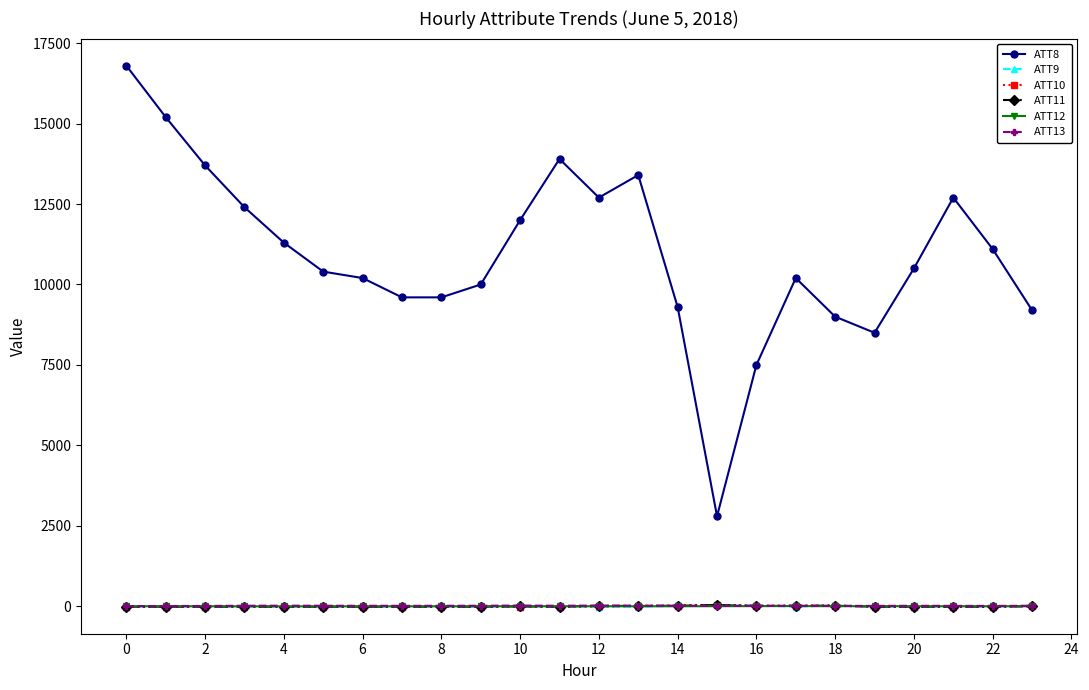

Which series has the largest total across all categories?

ATT8